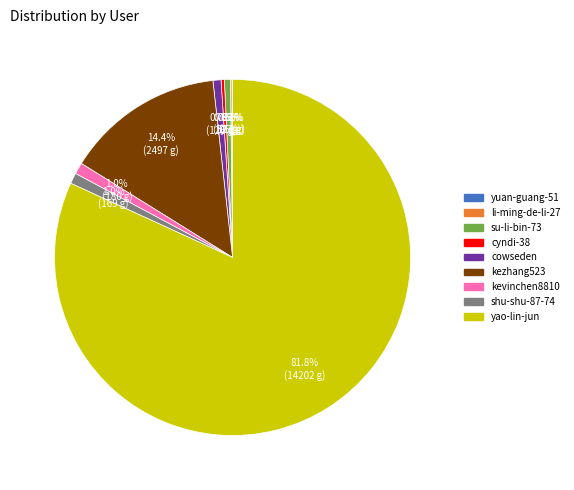

Which slice is the largest?

yao-lin-jun